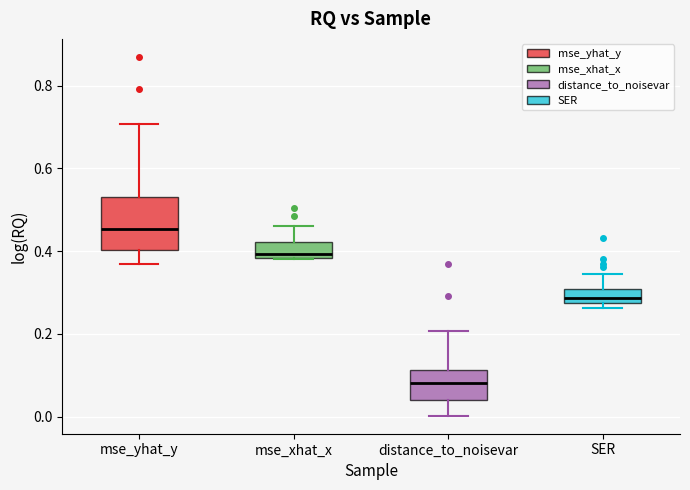

Which box's median line is the highest?

mse_yhat_y